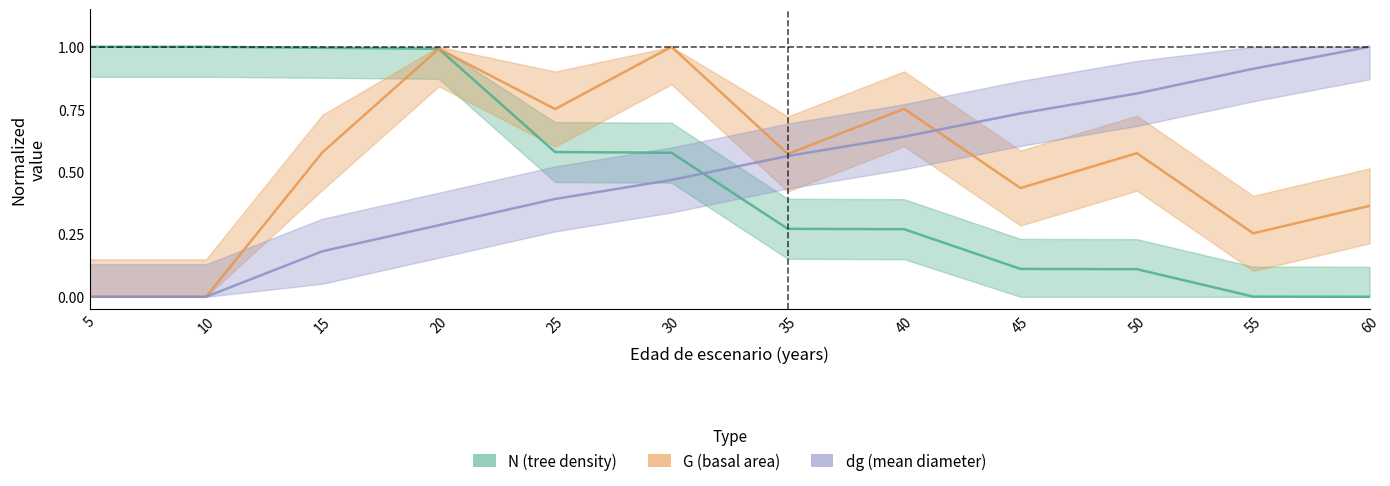

The value of G (basal area) at 40 is 0.8. True or false?

True